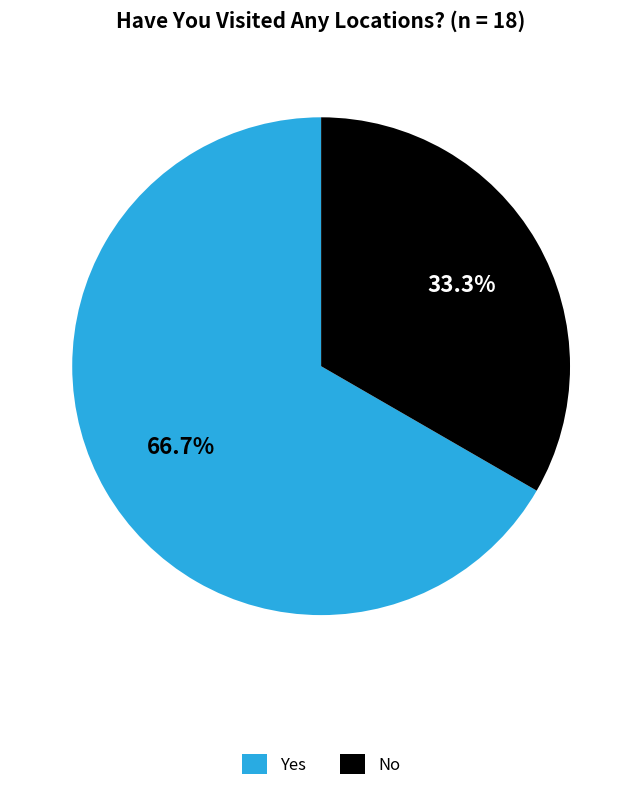

Is the sum of Yes and No greater than half?

Yes